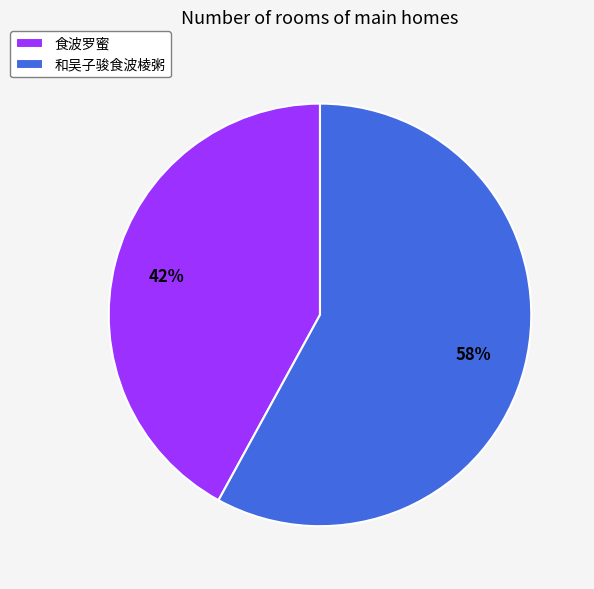

Approximately how many times larger is the value at 食波罗蜜 compared to 和吴子骏食波棱粥?

0.7